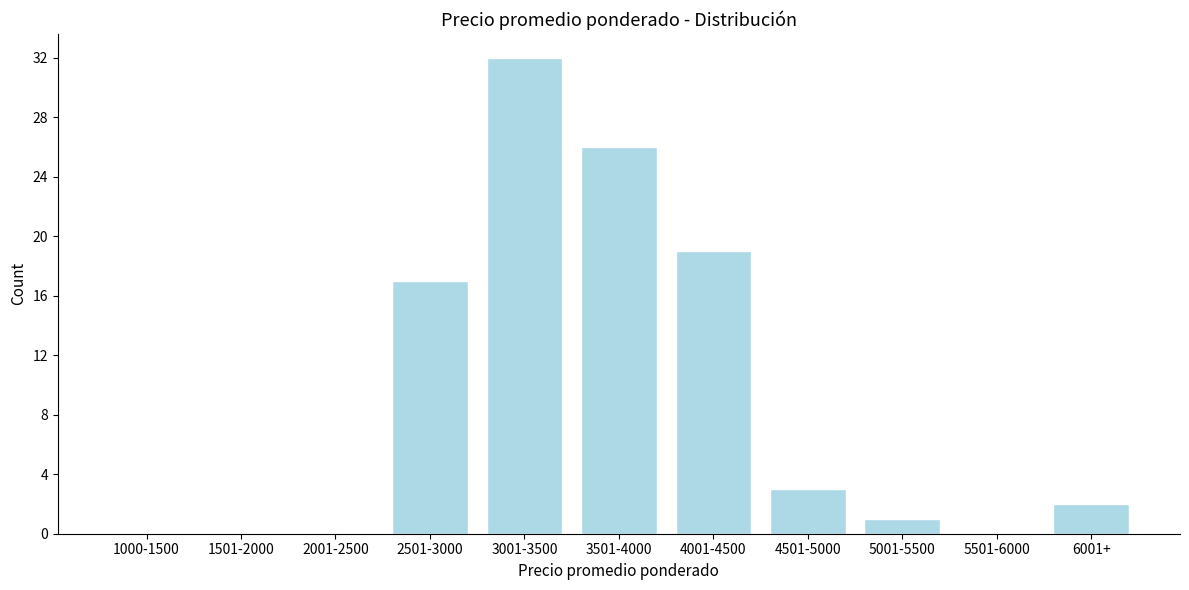

Reading left to right, list all the values displayed in this chart.

1000-1500=0	1501-2000=0	2001-2500=0	2501-3000=17	3001-3500=32	3501-4000=26	4001-4500=19	4501-5000=3	5001-5500=1	5501-6000=0	6001+=2